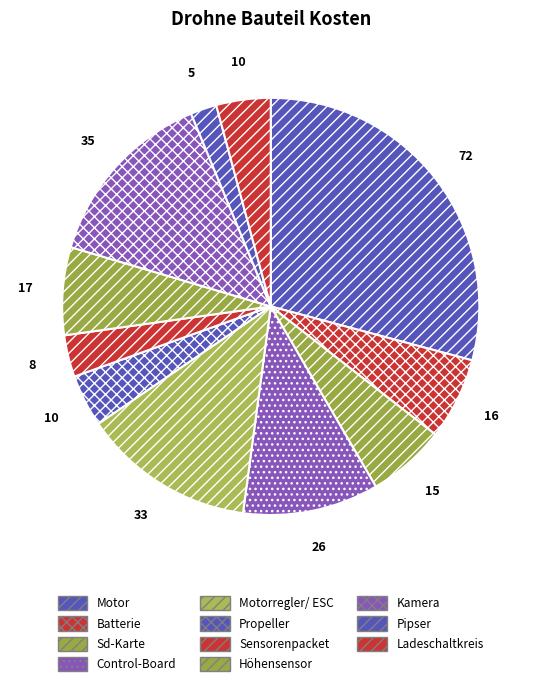

How many slices are in this pie chart?

11